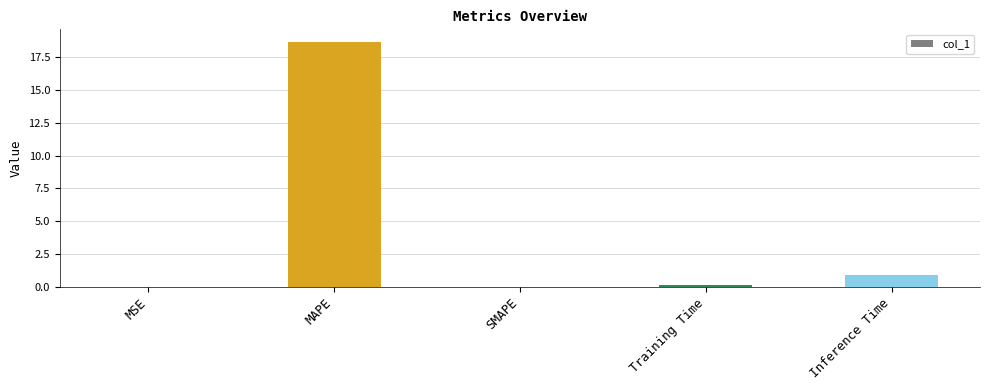

Where is the data nearest to the value 9?

Inference Time